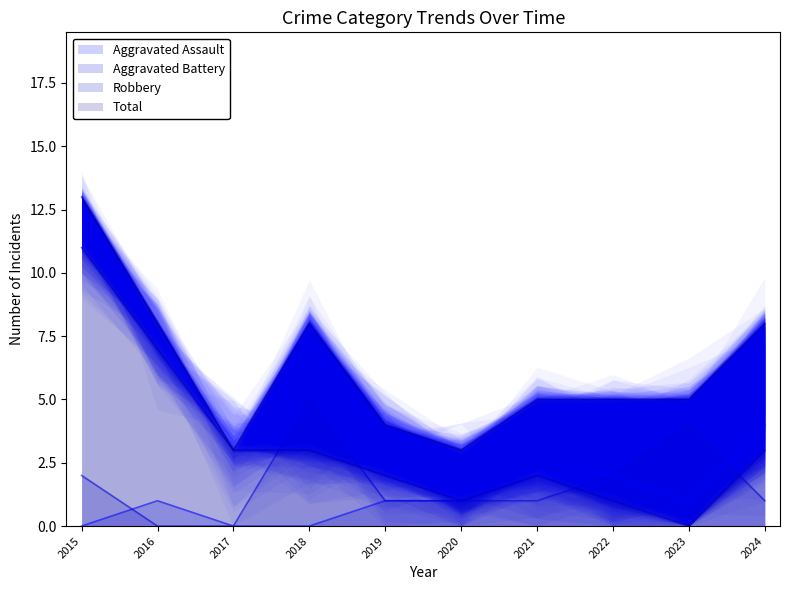

What is the maximum value for Aggravated Battery?

5